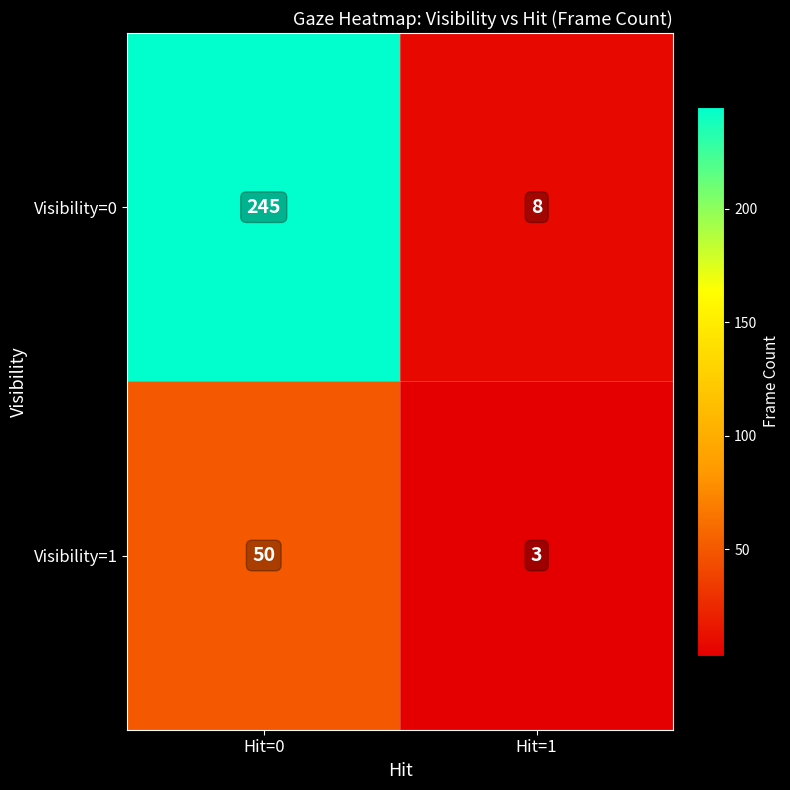

What is the difference between the Visibility=1 values at Hit=1 and Hit=0?

47